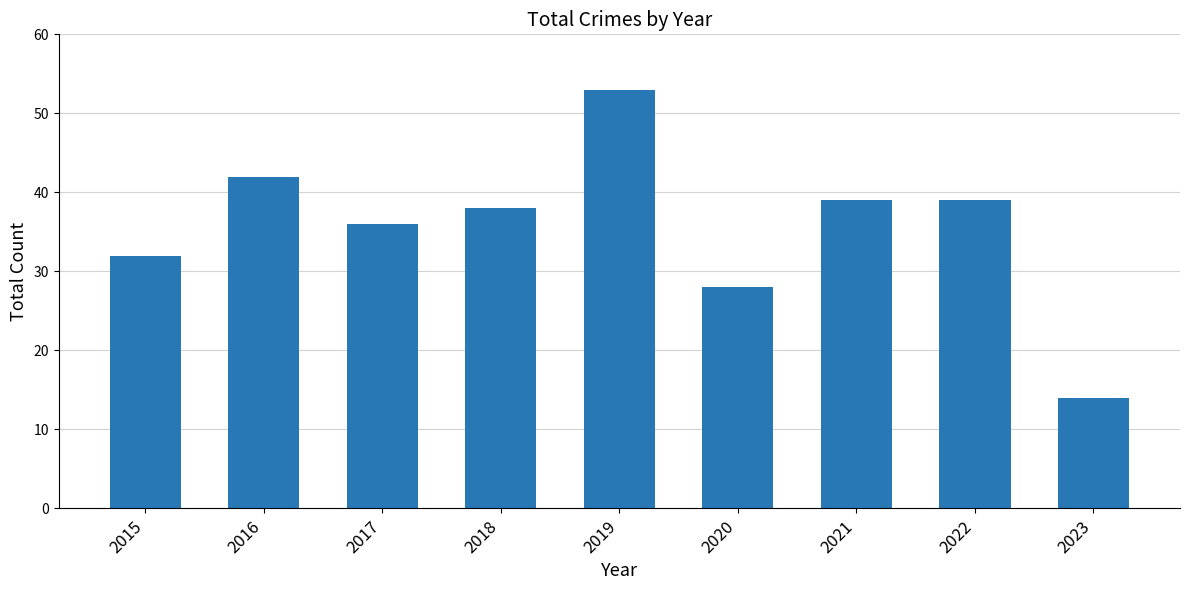

Reading left to right, transcribe all the data shown in this chart.

2015=32	2016=42	2017=36	2018=38	2019=53	2020=28	2021=39	2022=39	2023=14